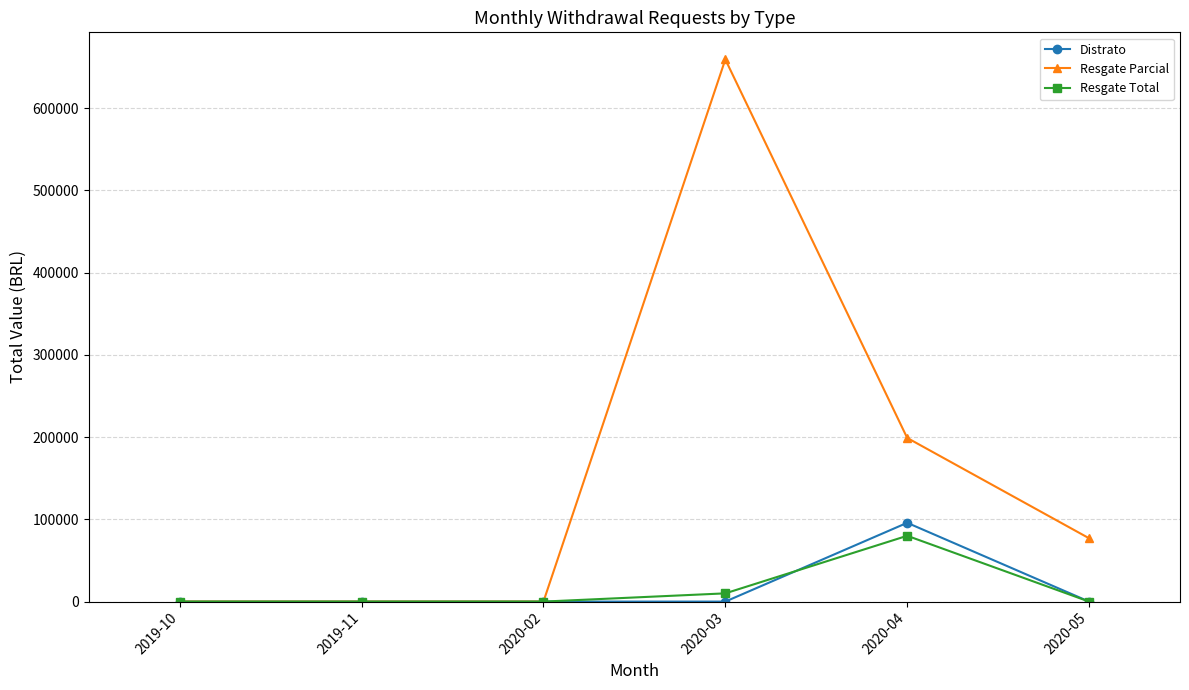

What is the difference between the highest and lowest values at 2020-04?

119000.0